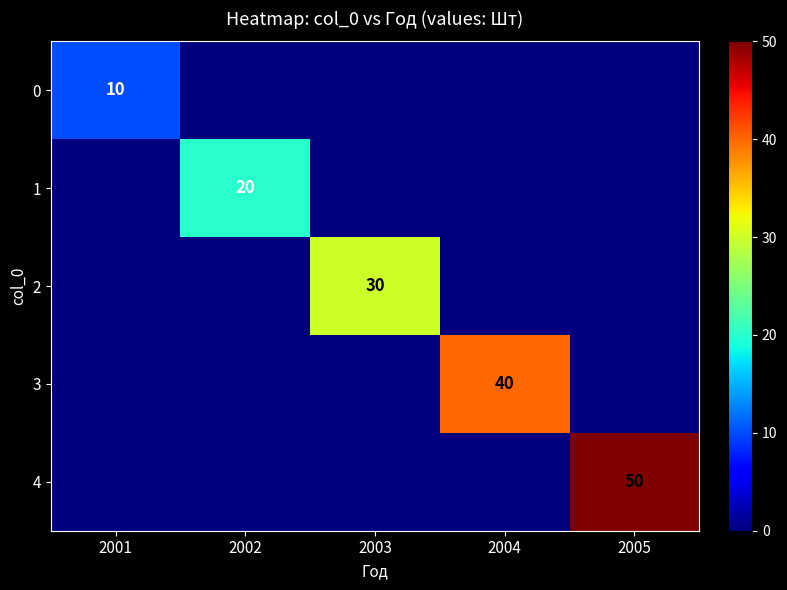

What is the spread (max minus min) of values at 2004?

40